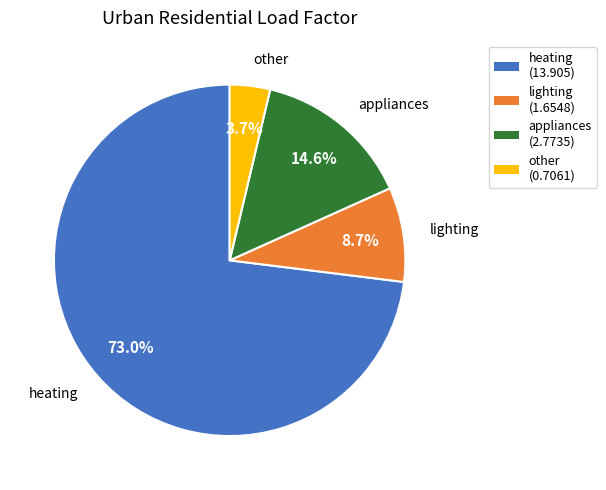

Does any single category account for the majority?

Yes